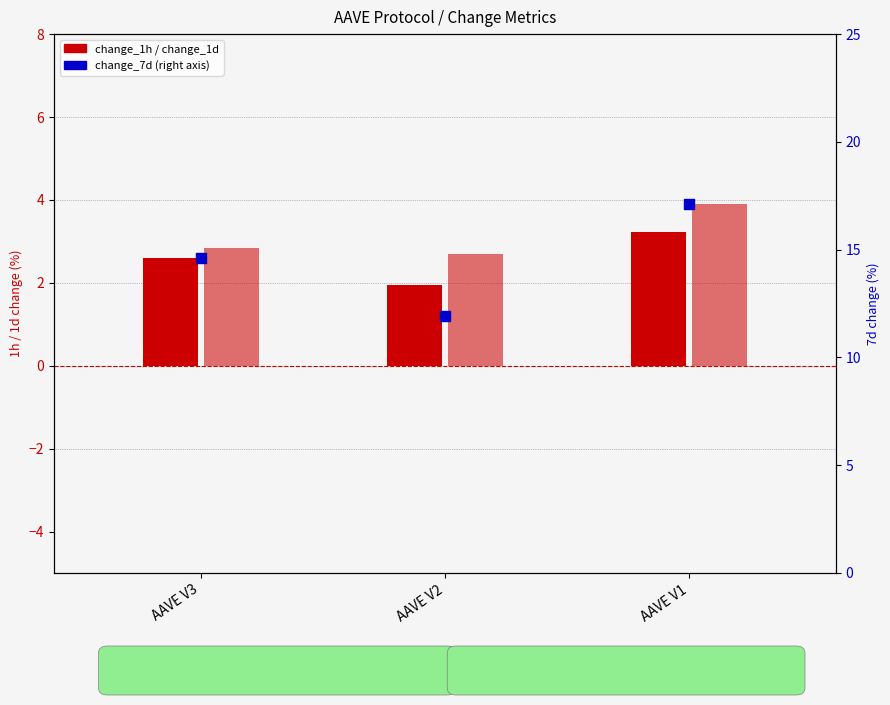

At how many categories does at least one series exceed 6?

3